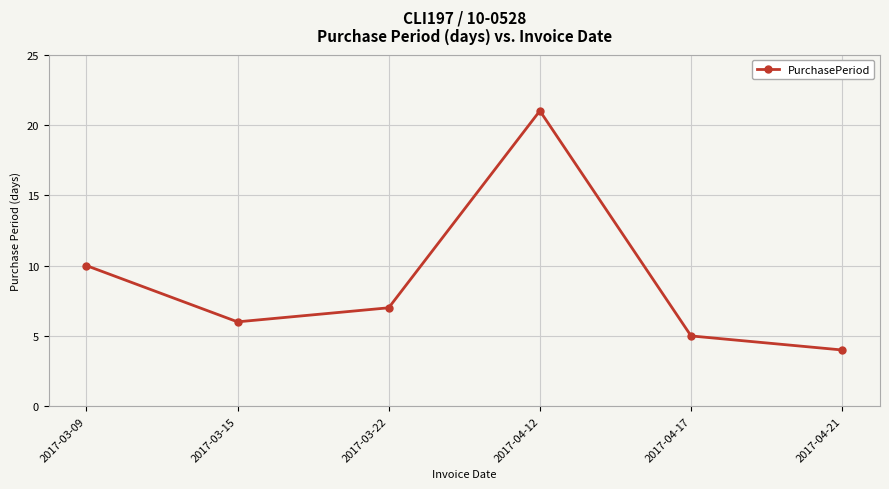

Does the chart have visible grid lines?

Yes